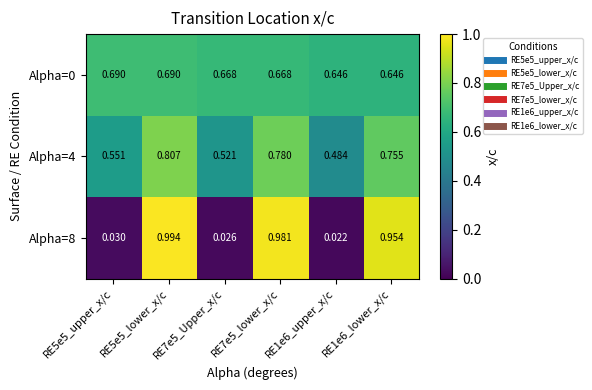

Reading right to left, list all the values displayed in this chart.

Alpha=0: RE1e6_lower_x/c=0.6	RE1e6_upper_x/c=0.6	RE7e5_lower_x/c=0.7	RE7e5_Upper_x/c=0.7	RE5e5_lower_x/c=0.7	RE5e5_upper_x/c=0.7
Alpha=4: RE1e6_lower_x/c=0.8	RE1e6_upper_x/c=0.5	RE7e5_lower_x/c=0.8	RE7e5_Upper_x/c=0.5	RE5e5_lower_x/c=0.8	RE5e5_upper_x/c=0.6
Alpha=8: RE1e6_lower_x/c=1.0	RE1e6_upper_x/c=0.0	RE7e5_lower_x/c=1.0	RE7e5_Upper_x/c=0.0	RE5e5_lower_x/c=1.0	RE5e5_upper_x/c=0.0